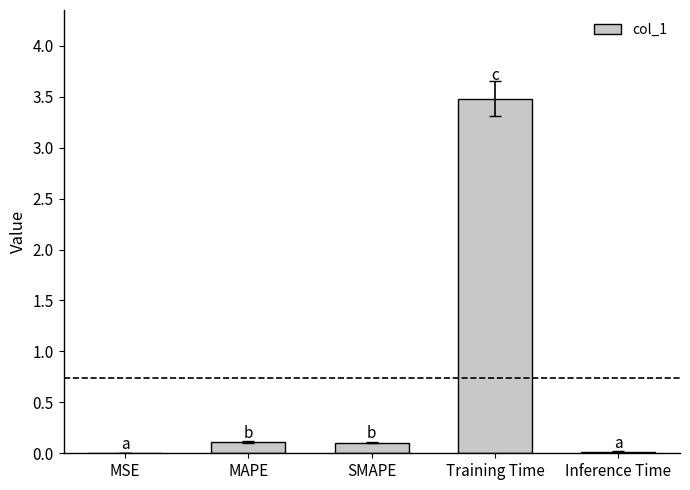

The value at Training Time is 3.5. True or false?

True